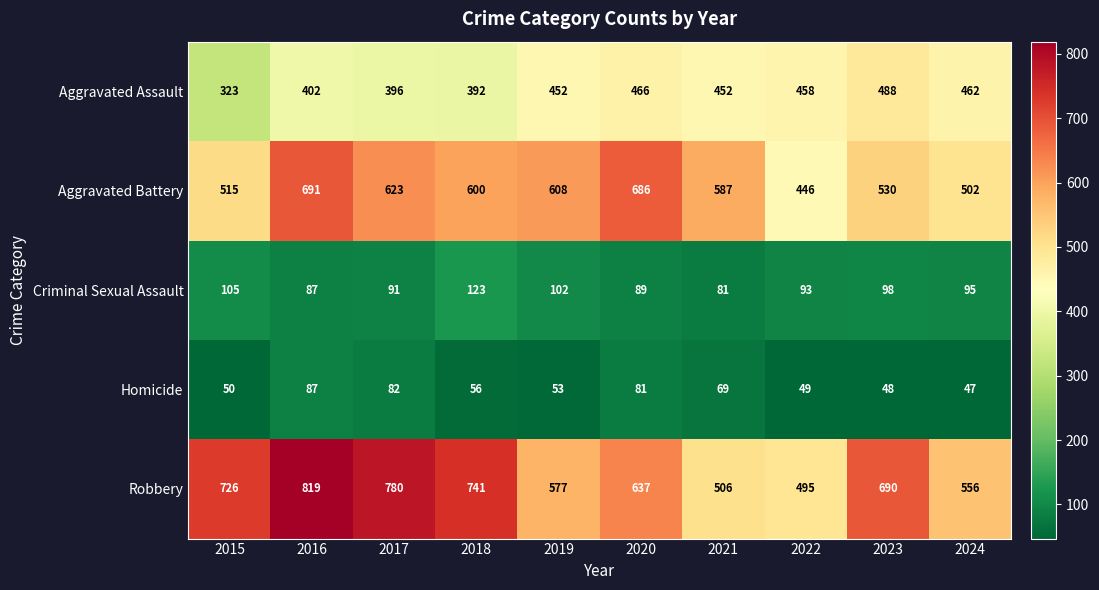

The value of Aggravated Assault at 2023 is 488. True or false?

True